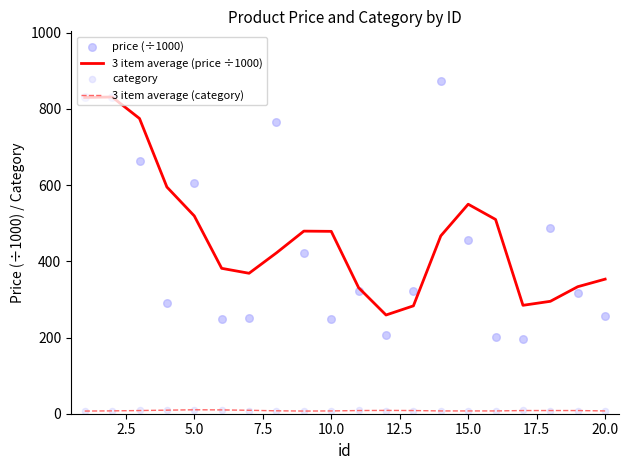

Which series reaches the minimum Y coordinate?

3 item average (category)